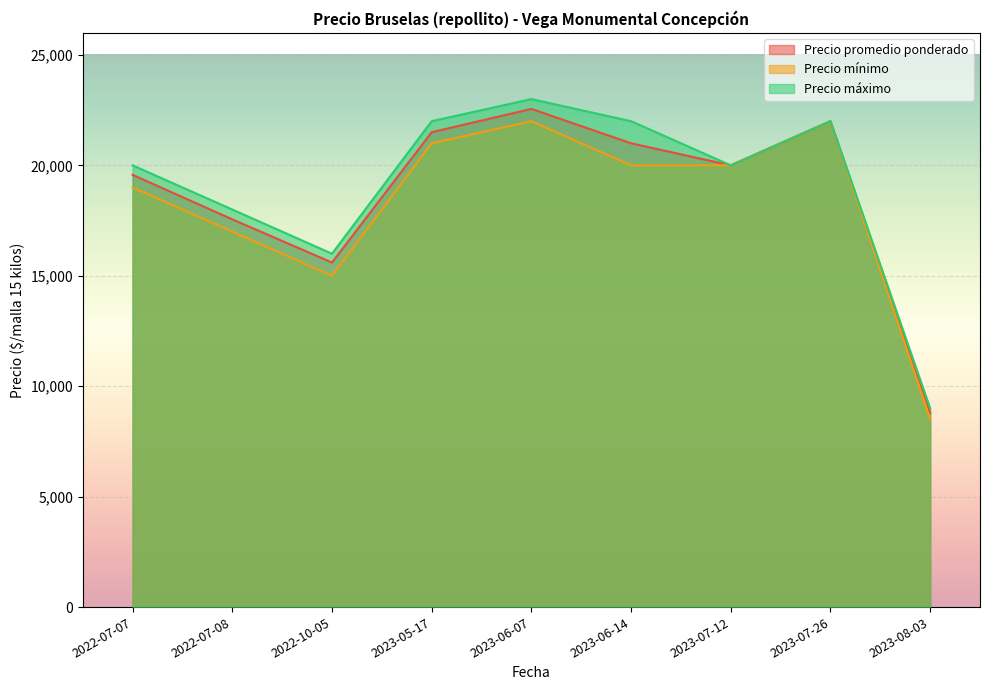

How many data points in Precio promedio ponderado are above 20000?

4